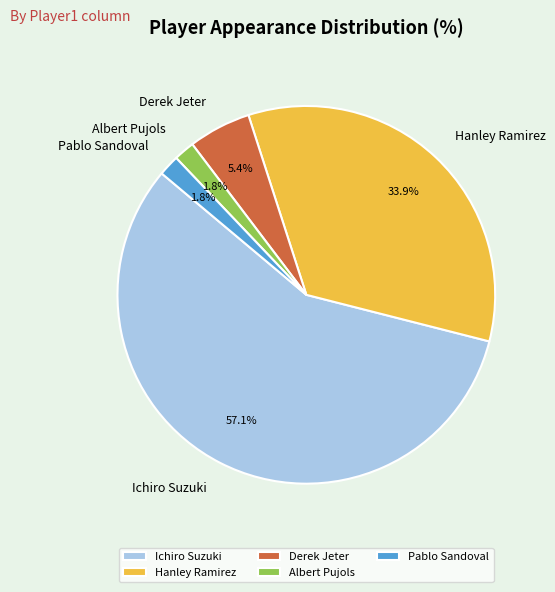

What is the ratio of the value at Derek Jeter to the value at Albert Pujols?

3.0